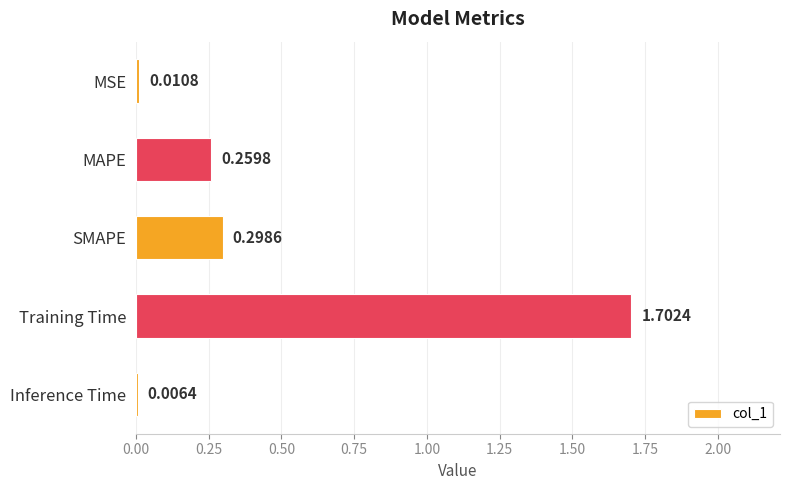

What is the change in value from SMAPE to Training Time?

+1.4